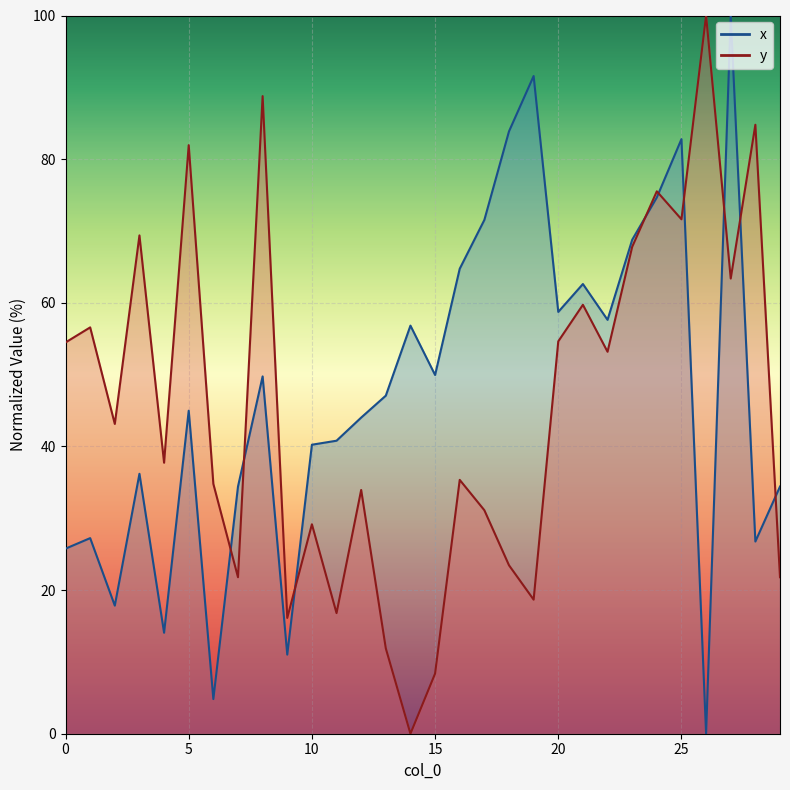

In y, how many points are lower than both neighbors (excluding endpoints)?

10